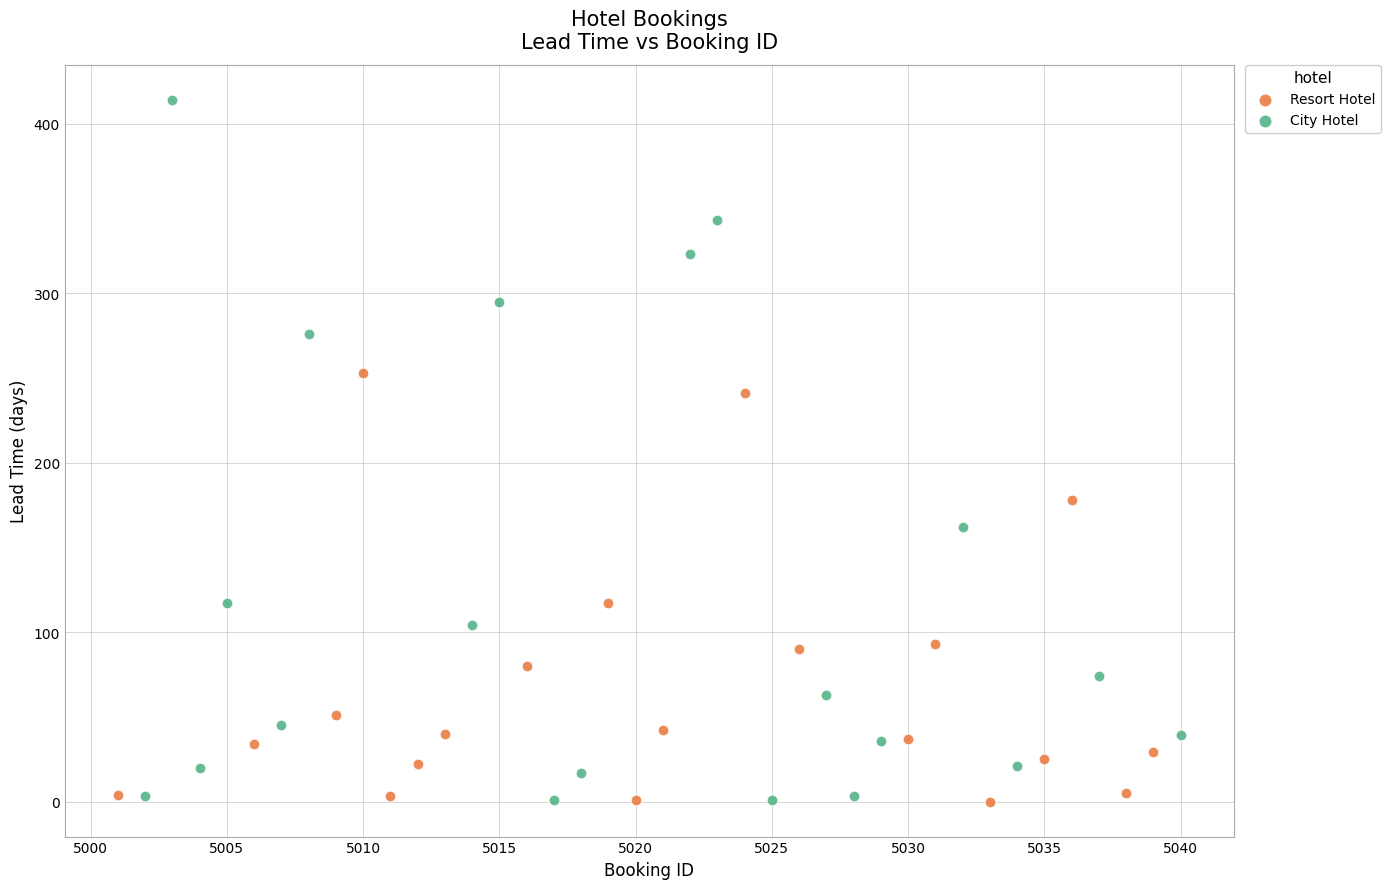

Which series has the widest spread of Y values?

City Hotel